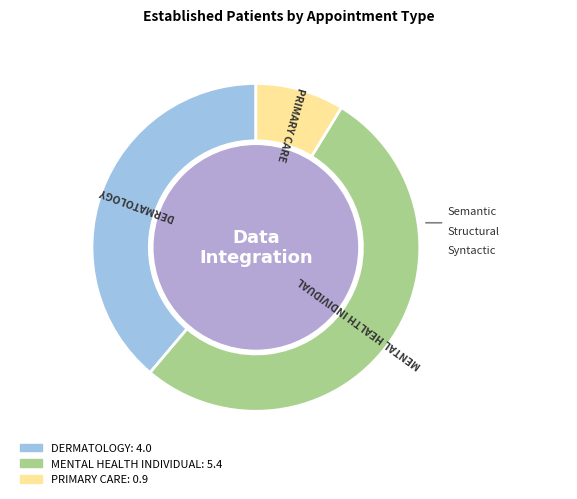

What is the largest slice in the pie chart?

MENTAL HEALTH INDIVIDUAL